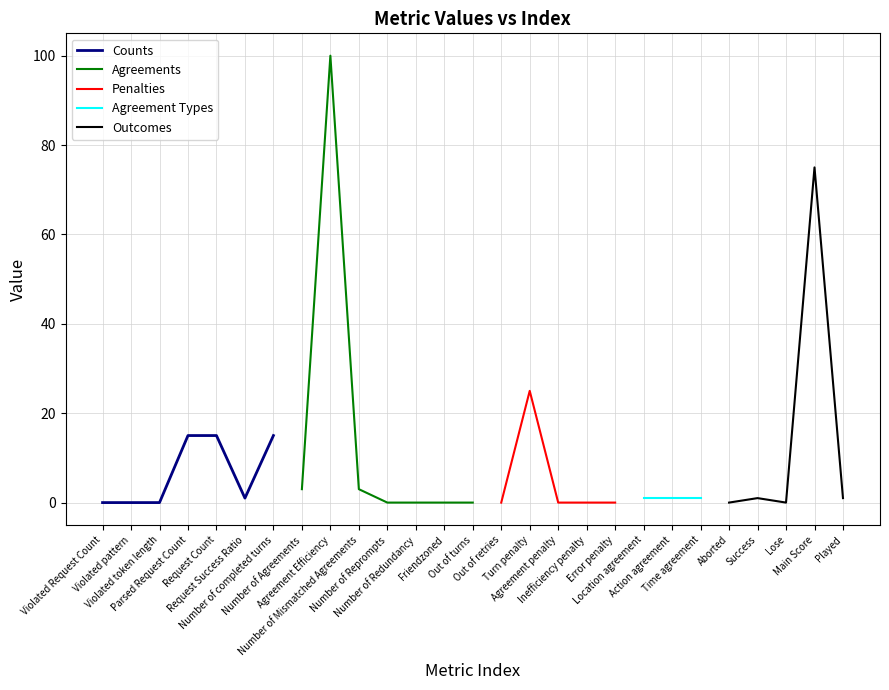

How many data points does each series have?

27